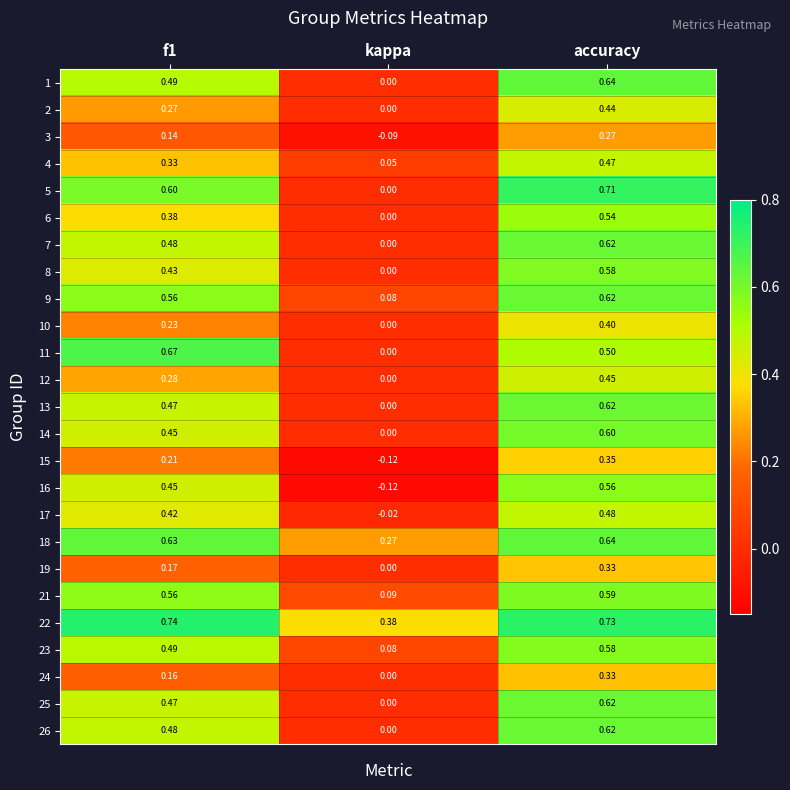

Where is 7 nearest to the value 0?

kappa